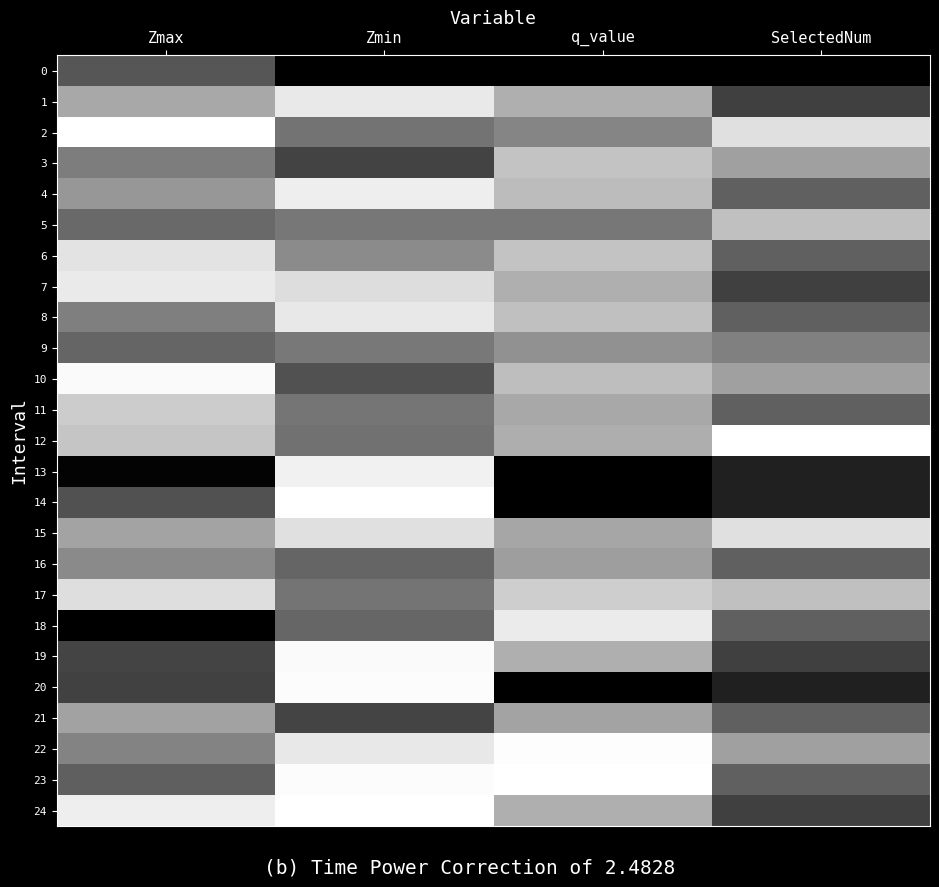

Between Zmax and q_value, which series saw the biggest shift?

18